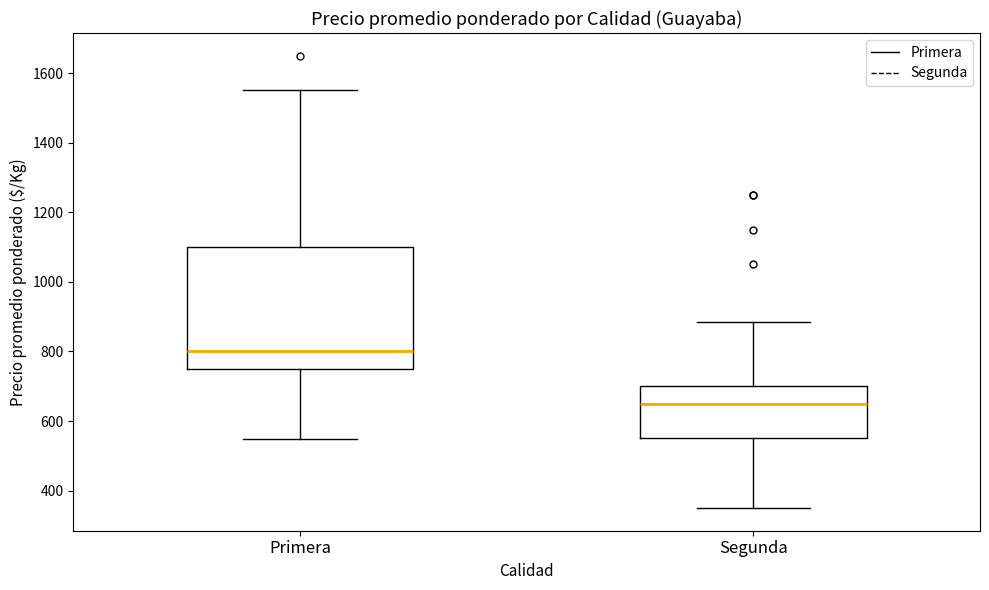

Where is the lower edge of the box for Segunda on the y-axis? The values are not printed on the chart, so give them approximately, as read against the axis.

560